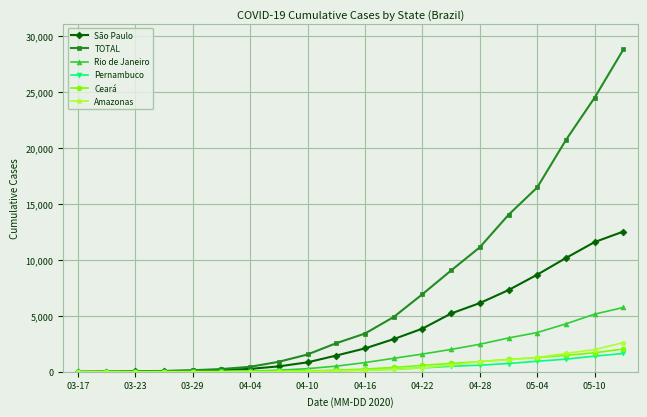

What is the greatest value displayed?

28818